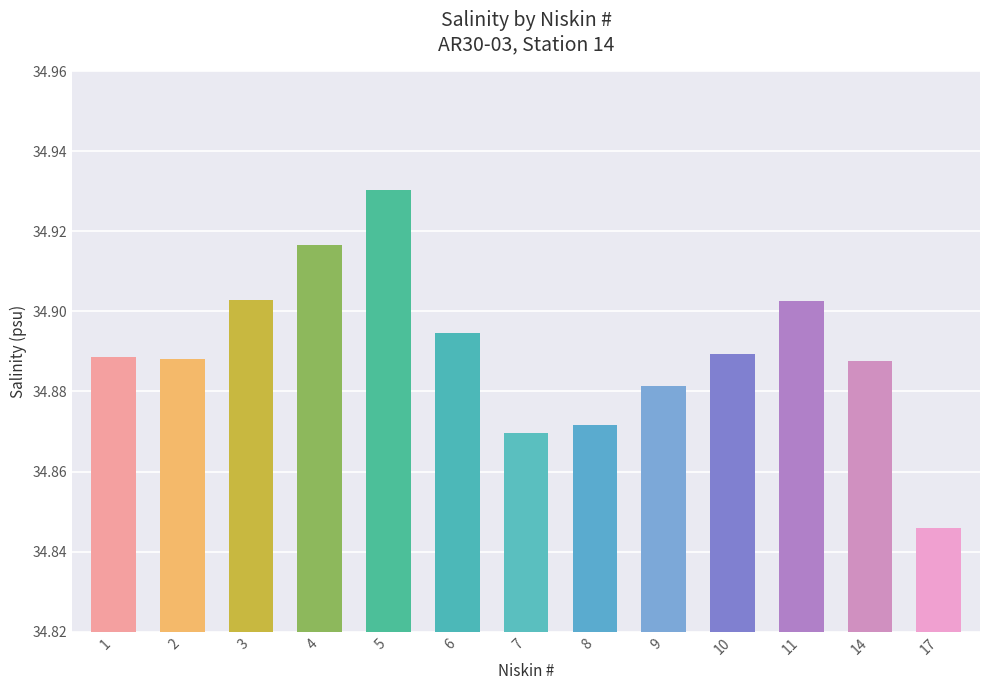

What is the sum of all values?

453.6